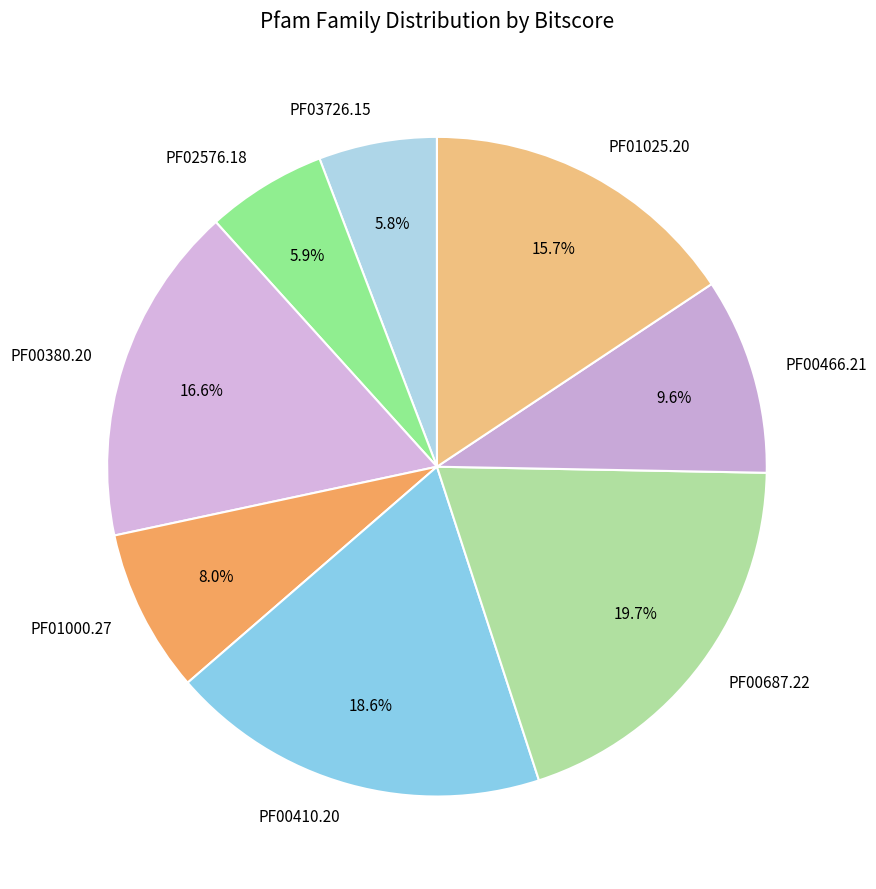

Combined, what portion of the pie is PF00687.22 and PF00466.21?

29.3%